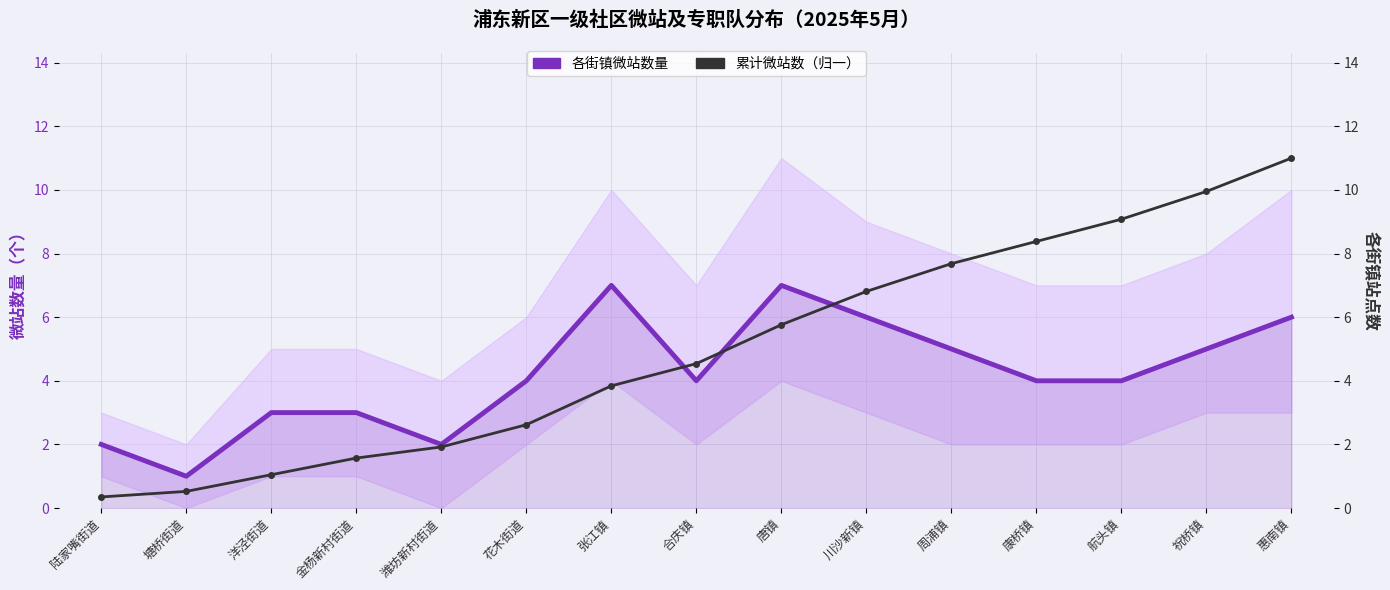

What are all the series names shown in the legend?

各街镇微站数量, 累计微站数（归一）